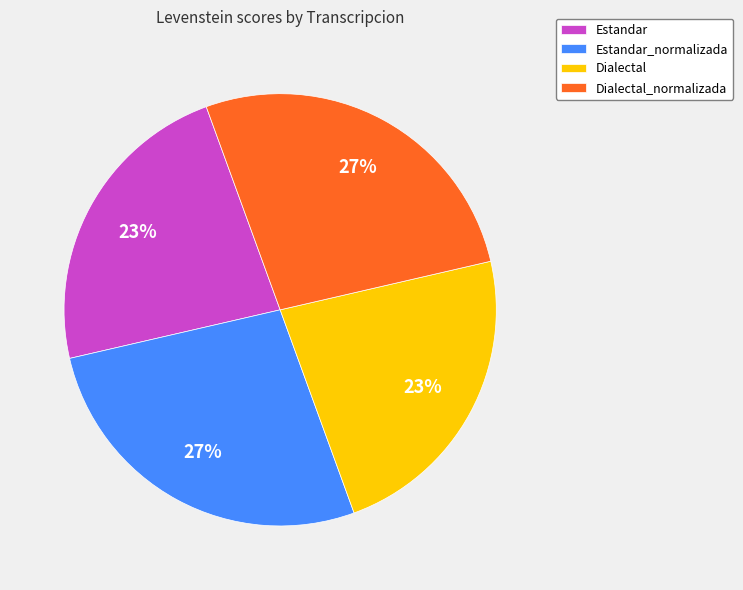

True or false: Estandar accounts for 29% of the total.

False